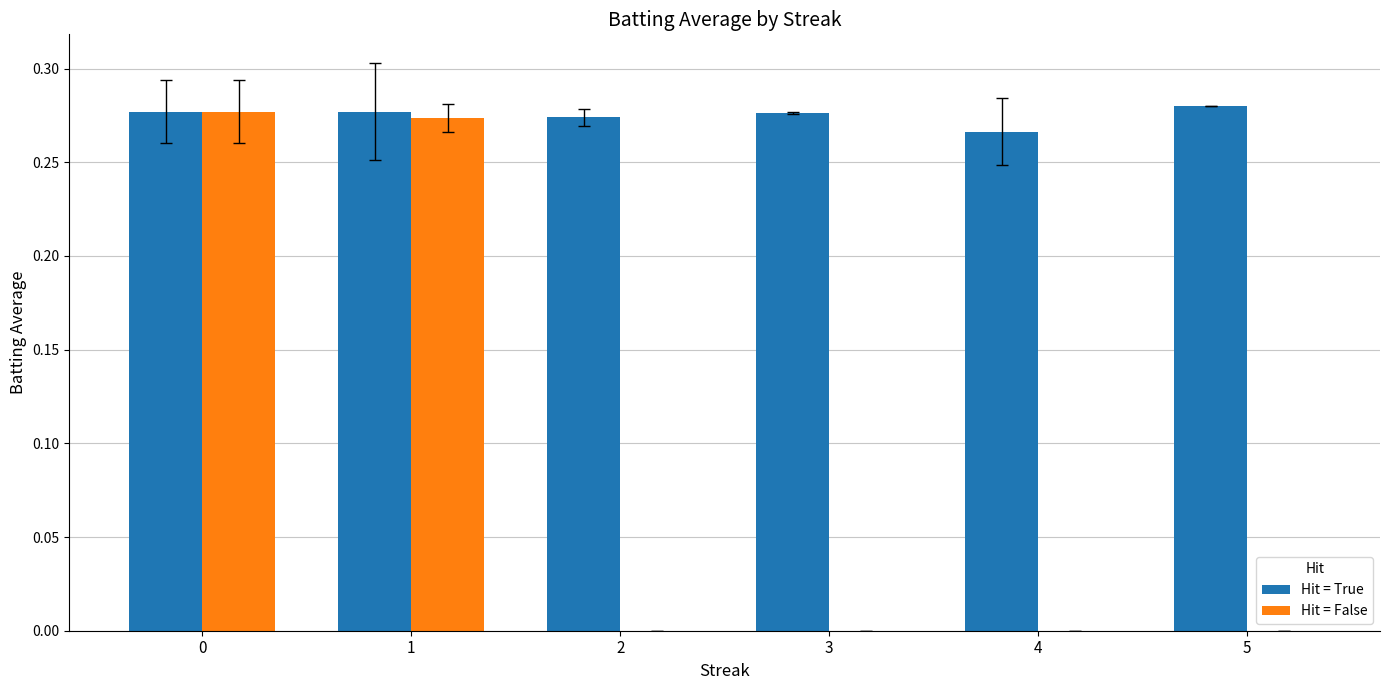

What are all the series names shown in the legend?

Hit = True, Hit = False